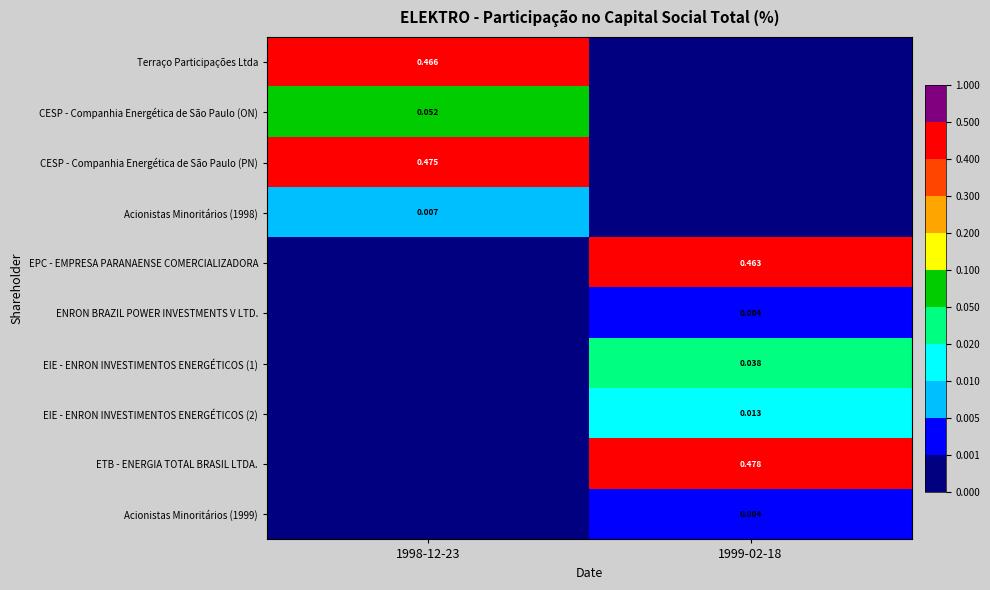

At 1998-12-23, list the series in order from largest to smallest.

CESP - Companhia Energética de São Paulo (PN), Terraço Participações Ltda, CESP - Companhia Energética de São Paulo (ON), Acionistas Minoritários (1998), EPC - EMPRESA PARANAENSE COMERCIALIZADORA, ENRON BRAZIL POWER INVESTMENTS V LTD., EIE - ENRON INVESTIMENTOS ENERGÉTICOS (1), EIE - ENRON INVESTIMENTOS ENERGÉTICOS (2), ETB - ENERGIA TOTAL BRASIL LTDA., Acionistas Minoritários (1999)